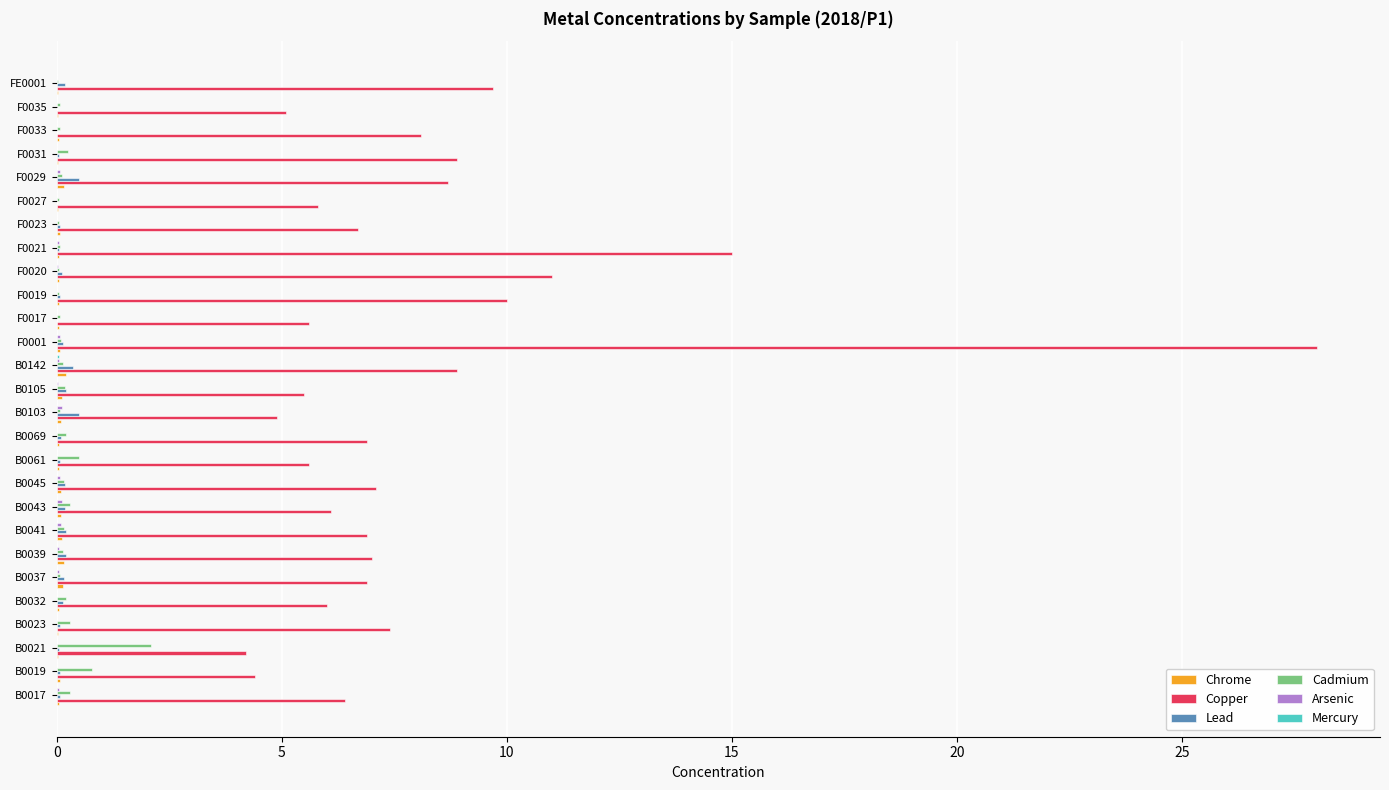

At which category is the sum across all series the highest?

F0001